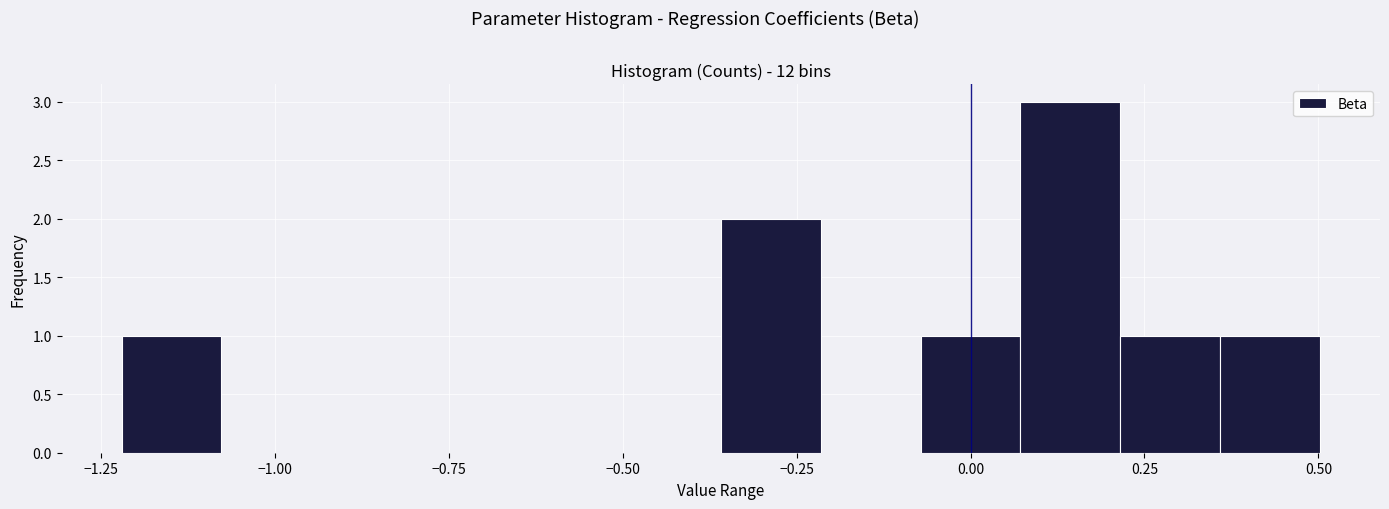

Read against the x-axis, roughly where is the centre of the tallest bar?

0.15